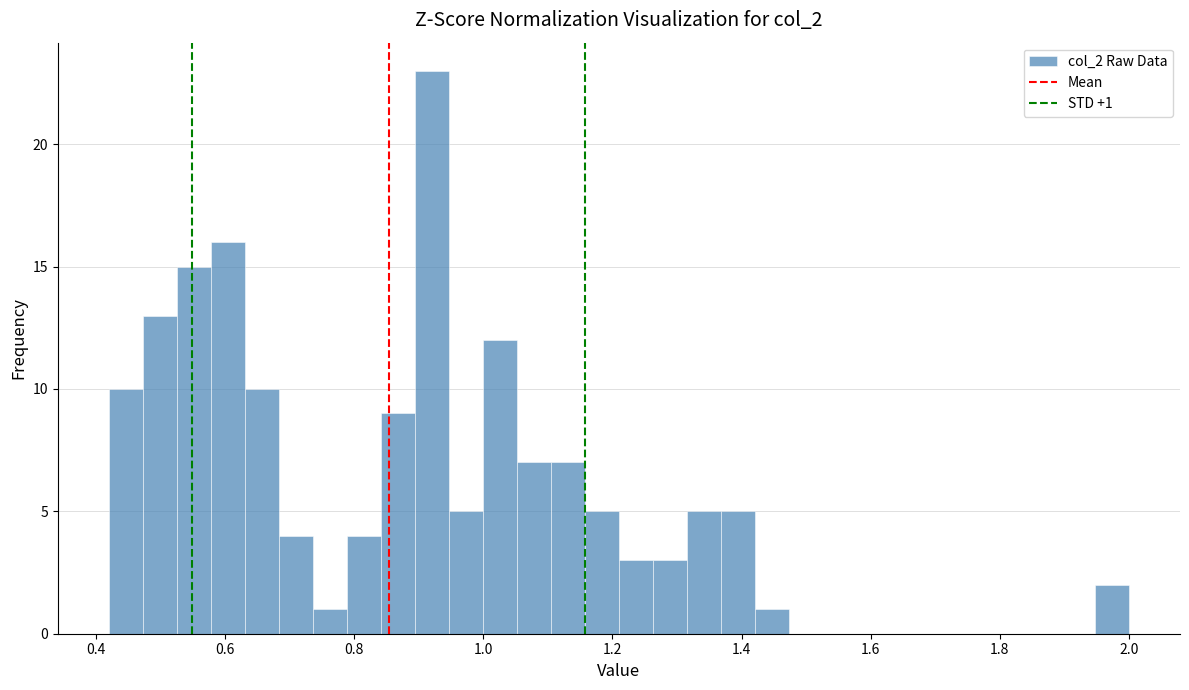

Read against the x-axis, roughly where is the centre of the tallest bar?

0.92